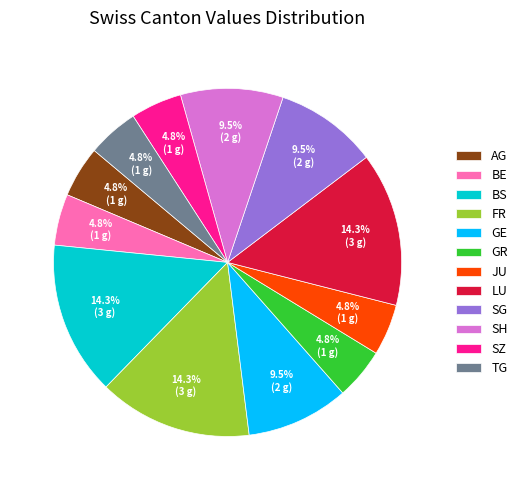

What is the ratio of the value at LU to the value at SG?

1.5